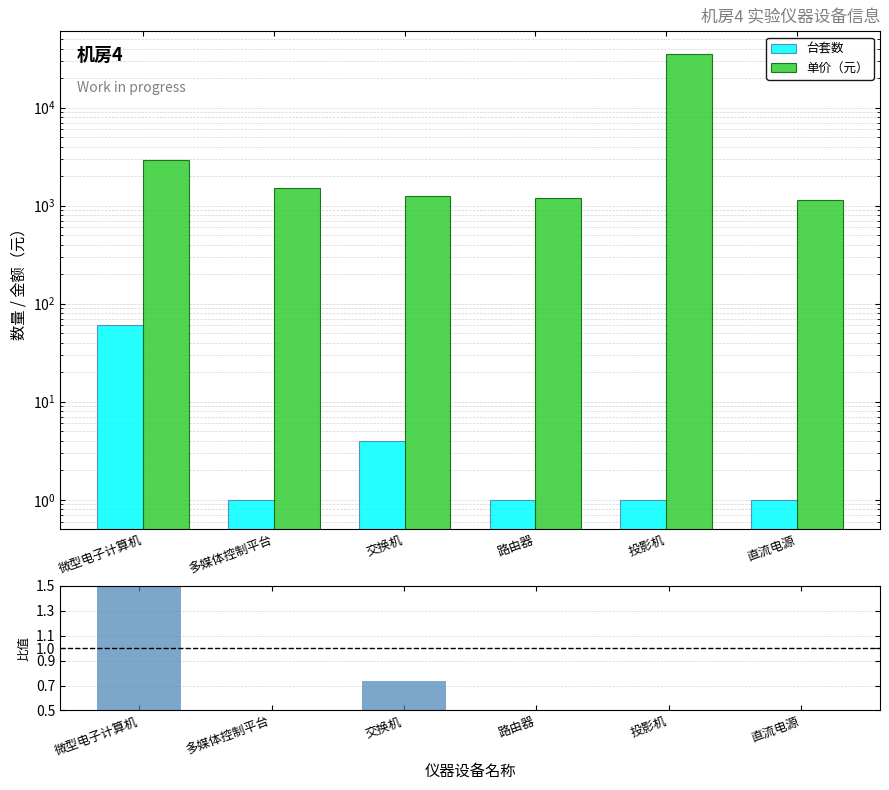

List the labels in order of 单价（元） value, largest first.

投影机, 微型电子计算机, 多媒体控制平台, 交换机, 路由器, 直流电源